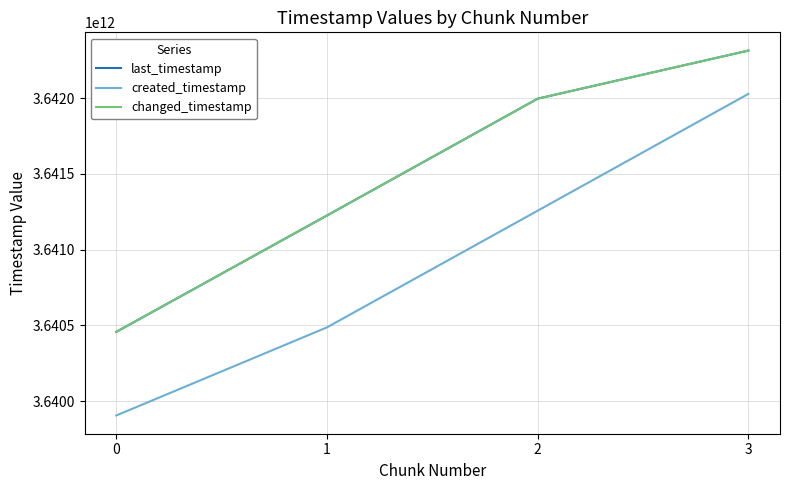

Is this an area chart (filled region under the line)?

No